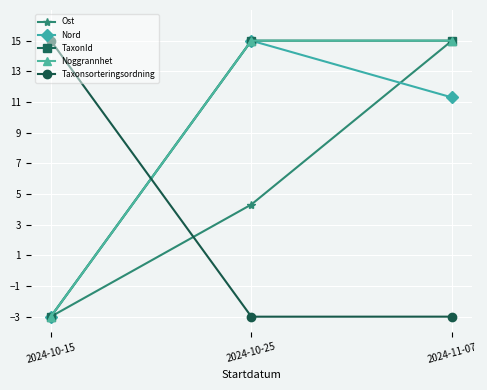

Is this an area chart (filled region under the line)?

No